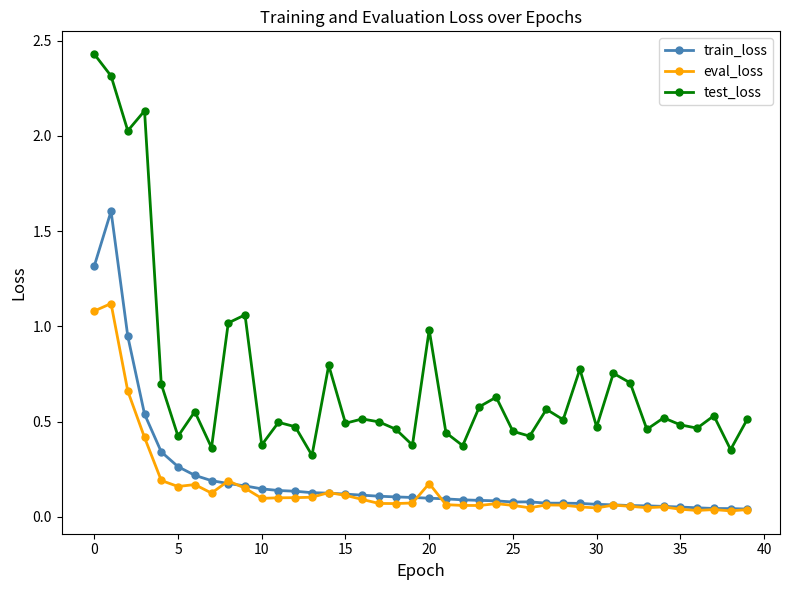

True or false: test_loss and train_loss intersect in this chart.

False